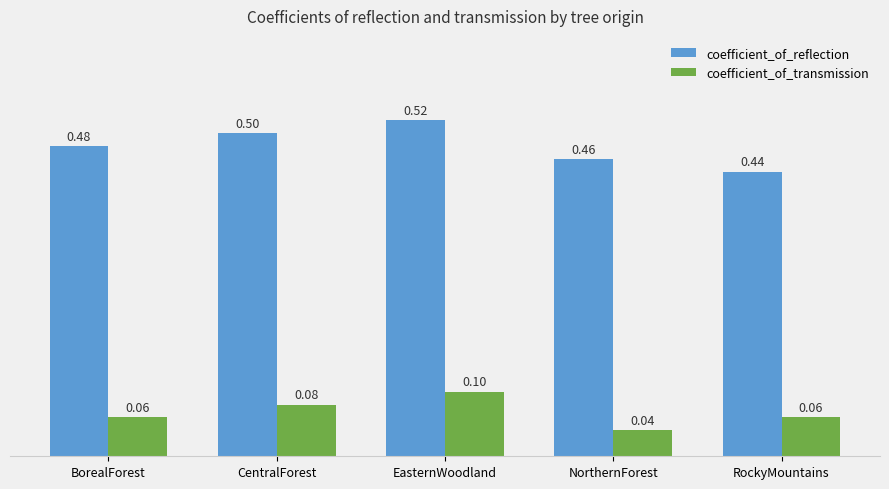

What value does the coefficient_of_transmission series have at BorealForest?

0.1